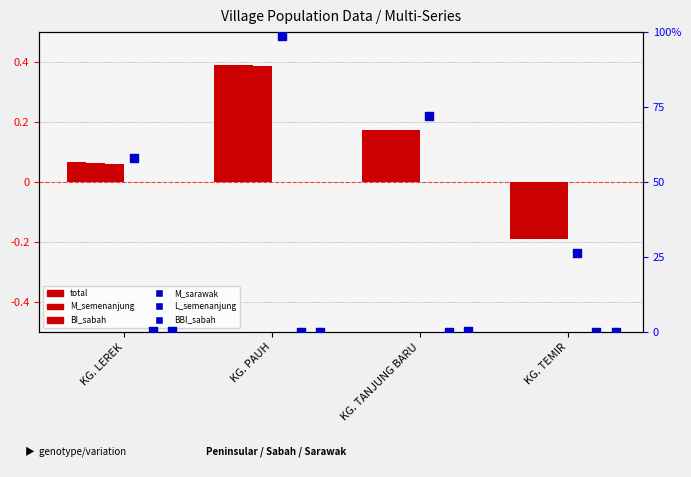

Which series has the largest Y range (max minus min)?

M_sarawak